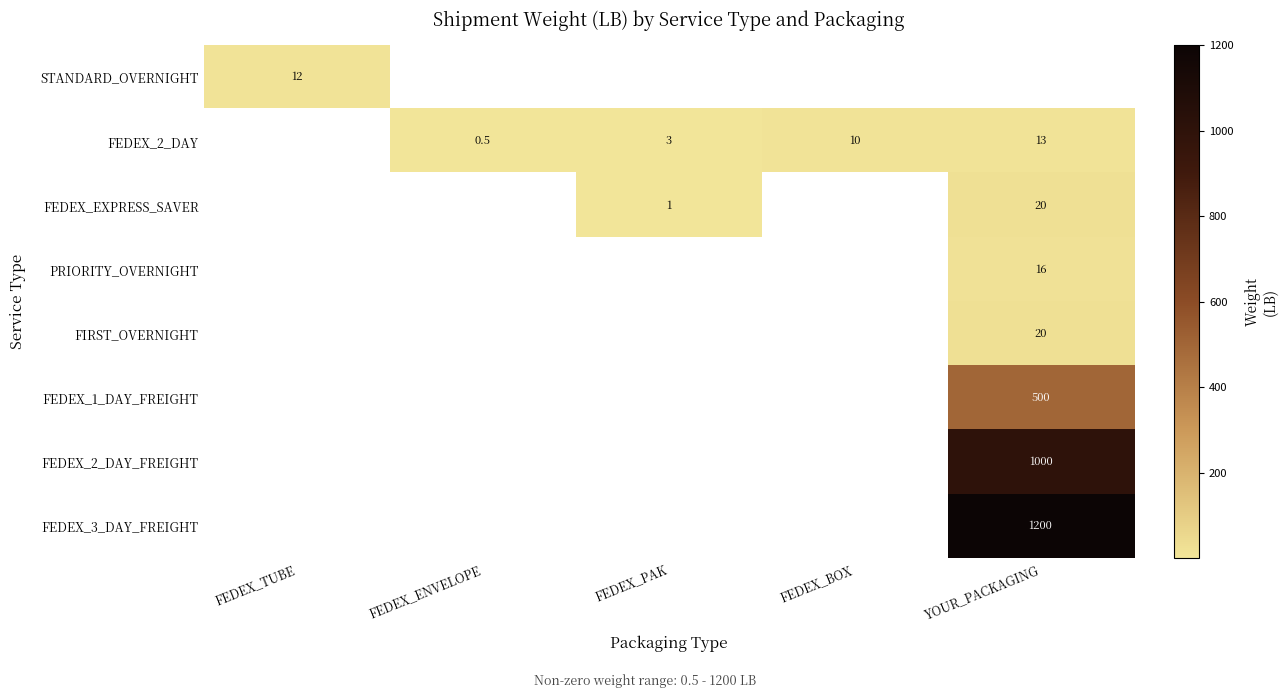

What is the smallest value displayed?

0.5